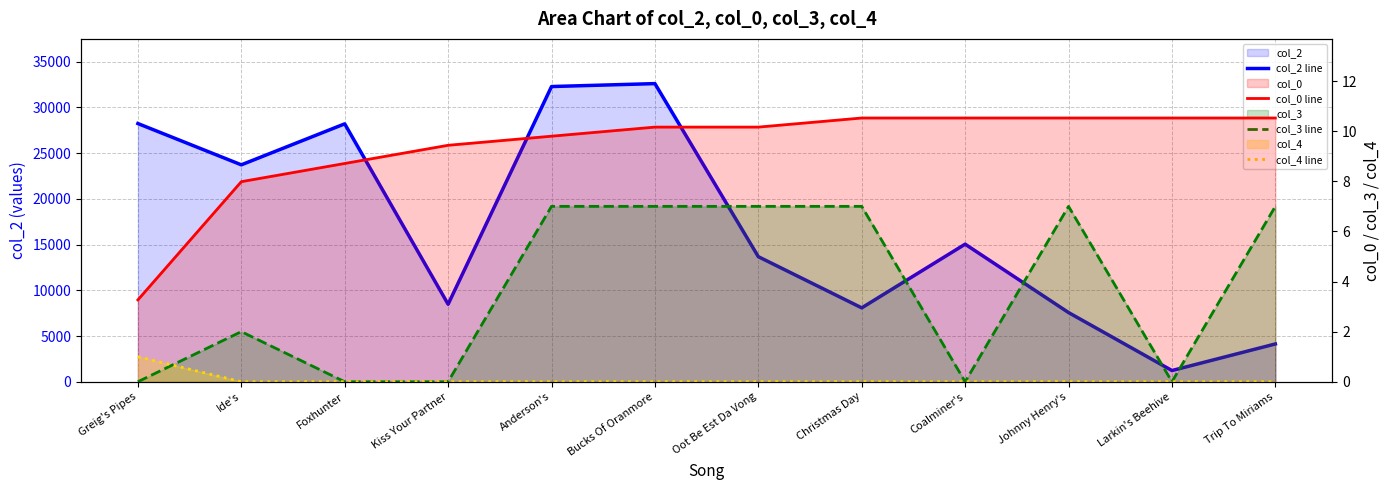

What is the label of the 10th point from the left?

Johnny Henry's